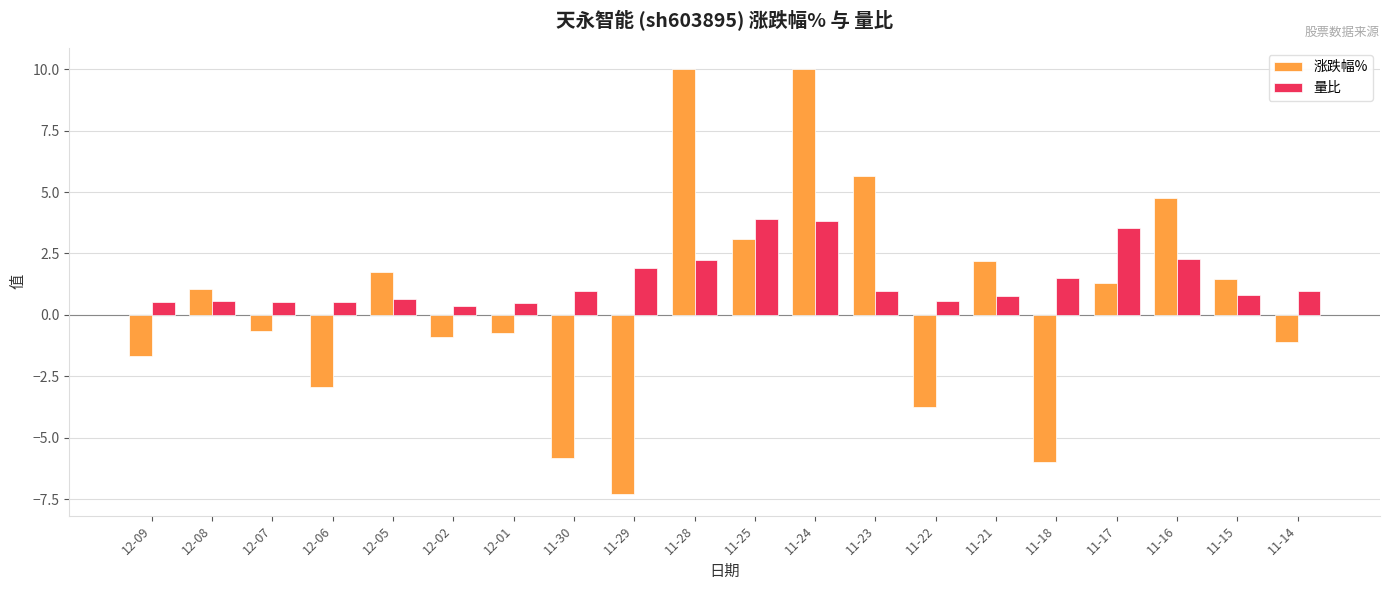

True or false: 量比 has a value of 1.0 at 11-14.

True